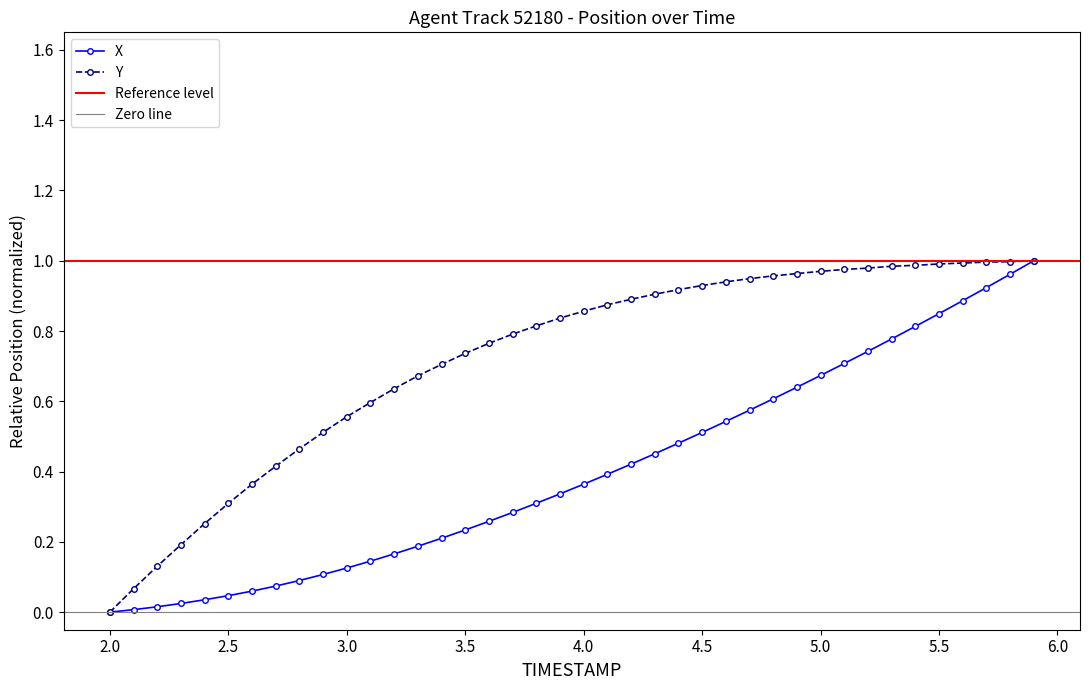

Is it true that Y equals 1.0 at 5.5?

True